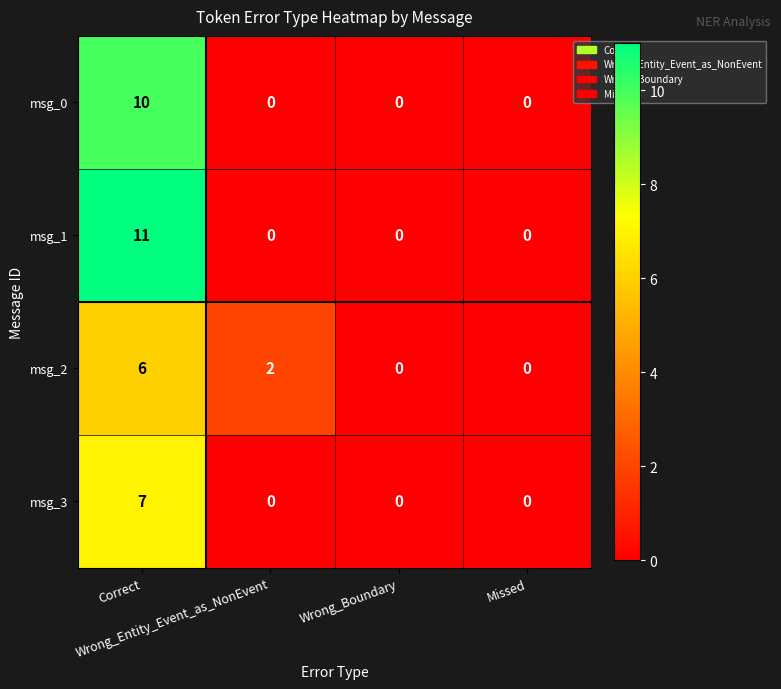

Rank the series by their maximum value, from highest to lowest.

msg_1, msg_0, msg_3, msg_2